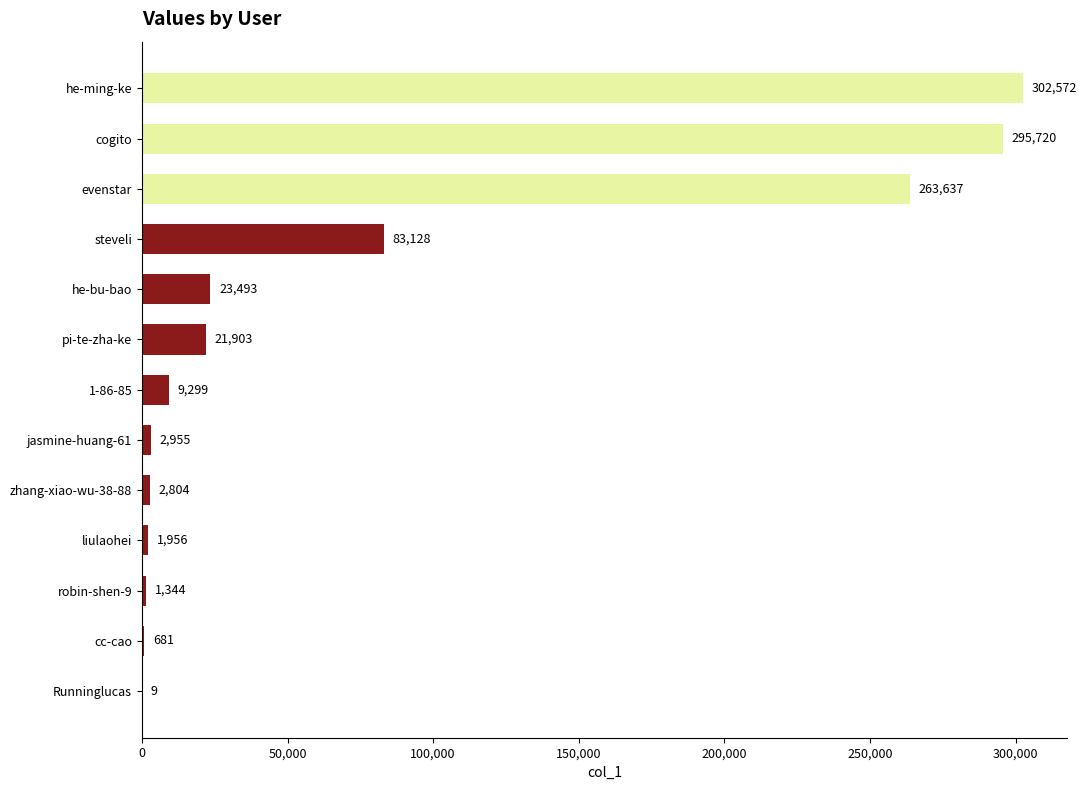

What is the sum of the values at robin-shen-9 and cc-cao?

2025